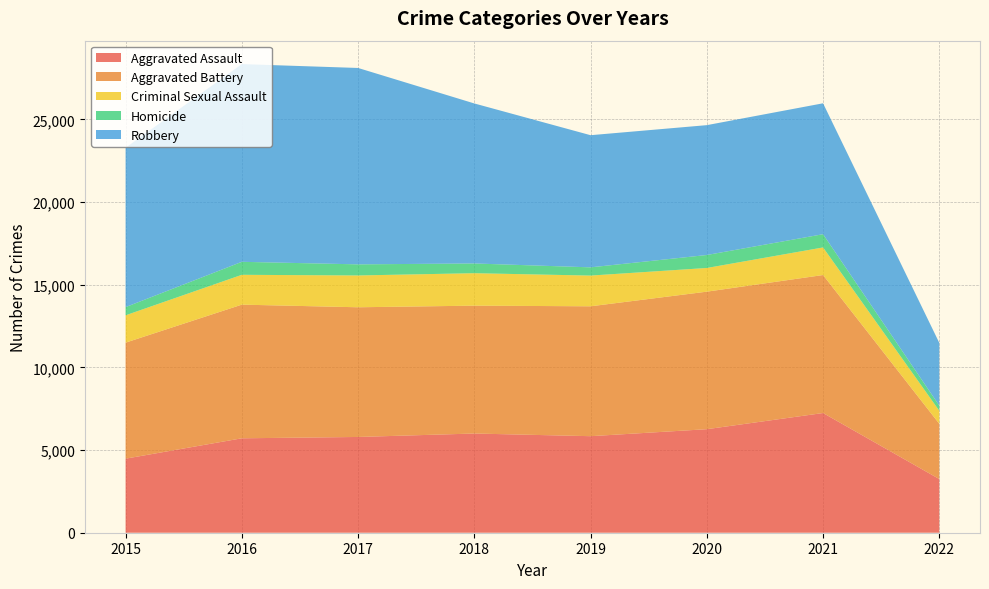

Reading left to right, list all the values displayed in this chart.

Aggravated Assault: 4480	5712	5793	6001	5840	6263	7241	3246
Aggravated Battery: 7018	8085	7845	7735	7857	8319	8348	3343
Criminal Sexual Assault: 1654	1805	1924	1963	1858	1433	1668	788
Homicide: 496	786	672	589	498	785	801	310
Robbery: 9638	11960	11880	9679	7994	7855	7919	3795